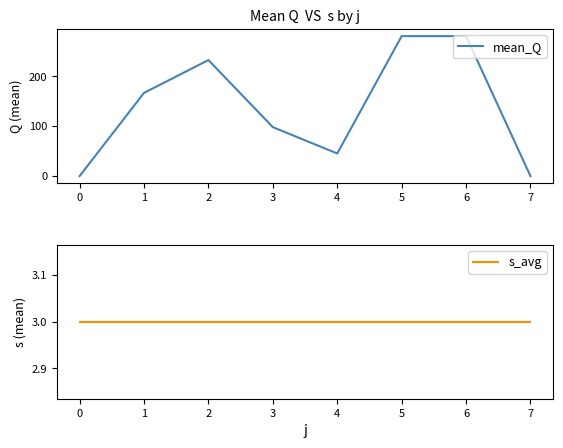

What is the average value of the s_avg series?

3.0